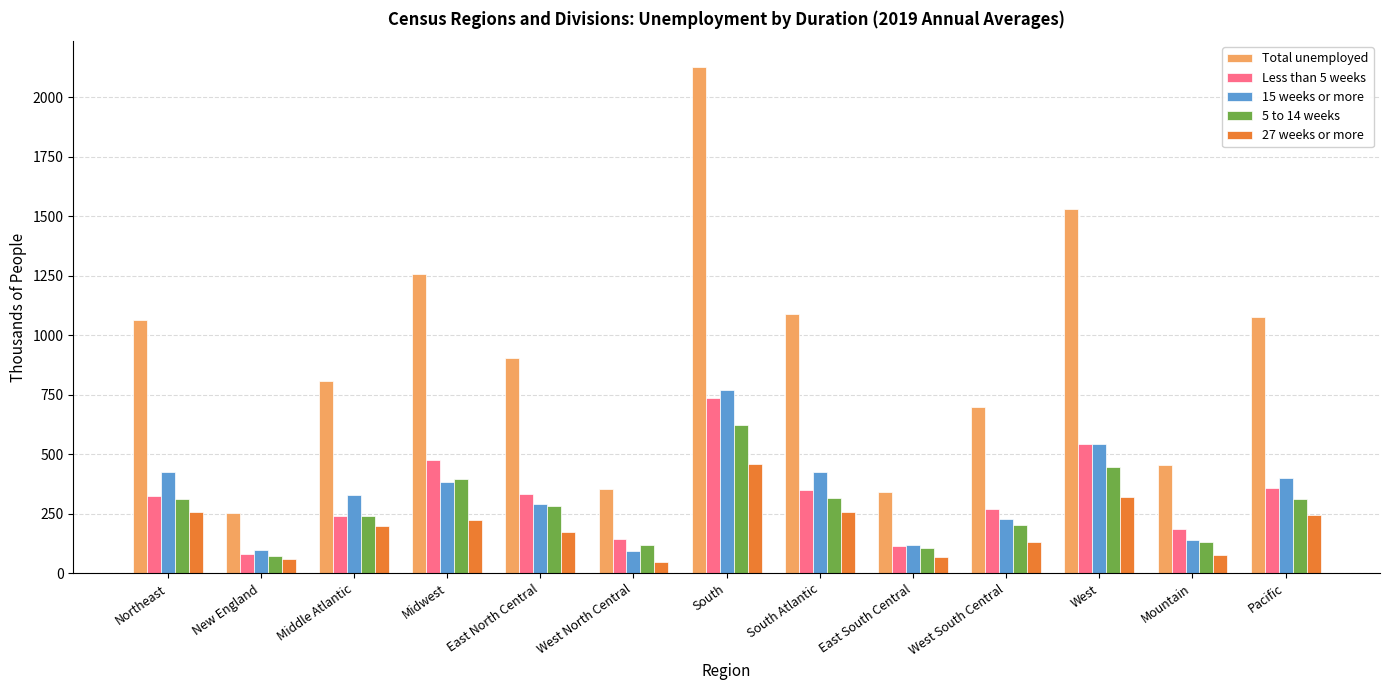

Is the value of Total unemployed at West North Central greater than the value of 27 weeks or more at West South Central?

Yes